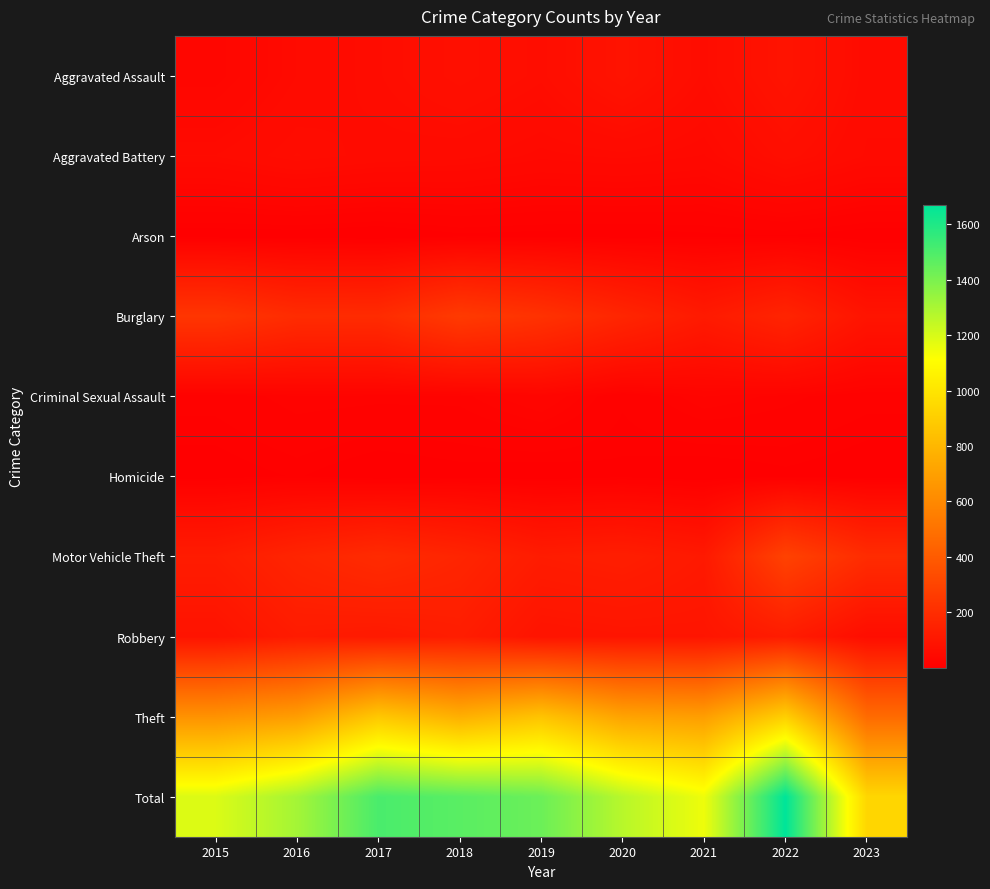

Count the number of categories in the chart.

9